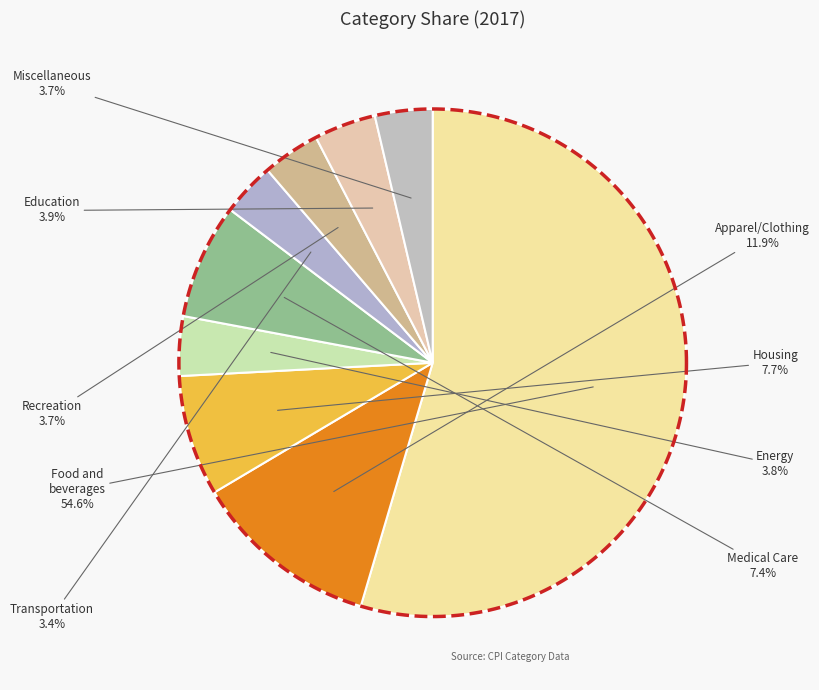

How much of the chart is everything except Energy?

96.2%